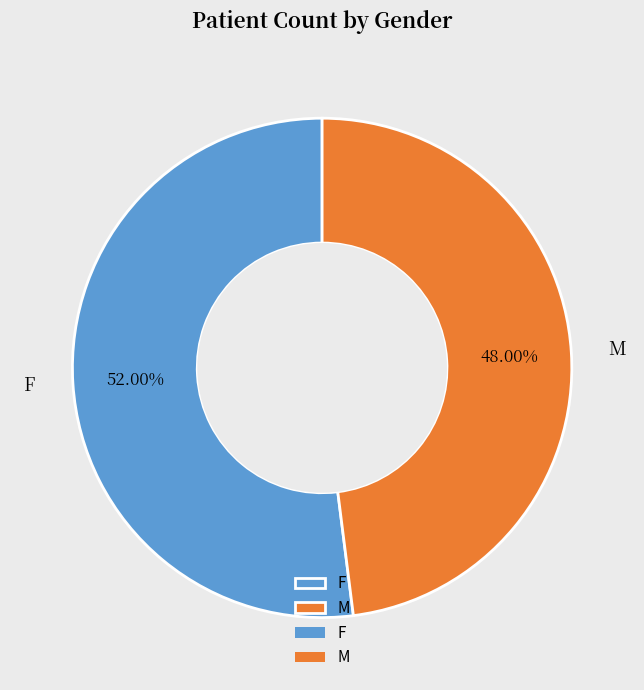

What is the ratio of the value at M to the value at F?

0.9